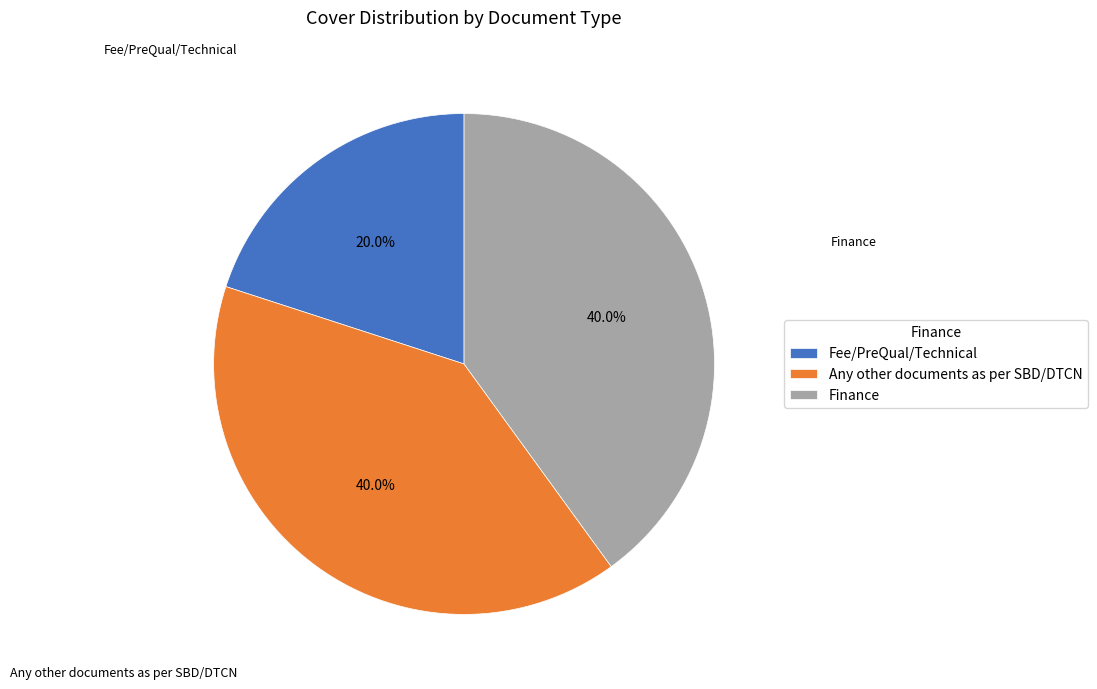

Is there a majority slice in this chart?

No